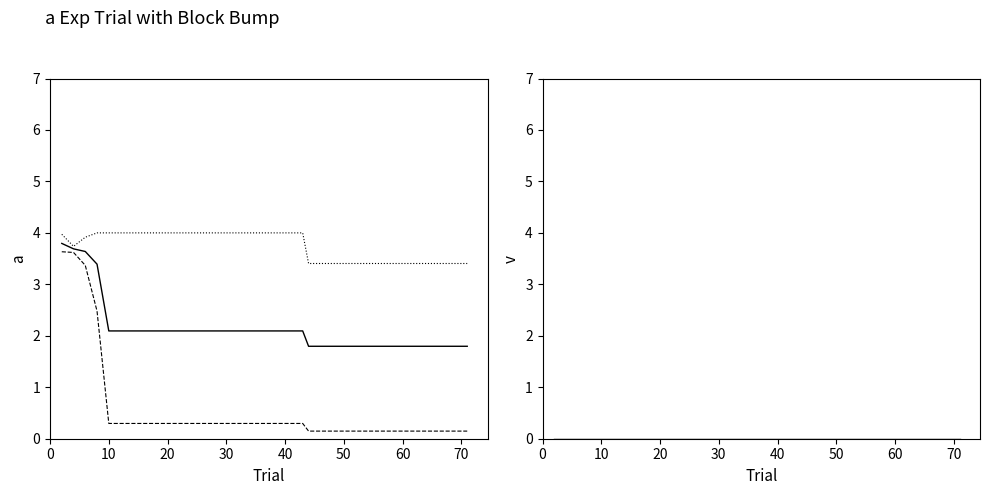

The best series shows 0.3 at 37. True or false?

False